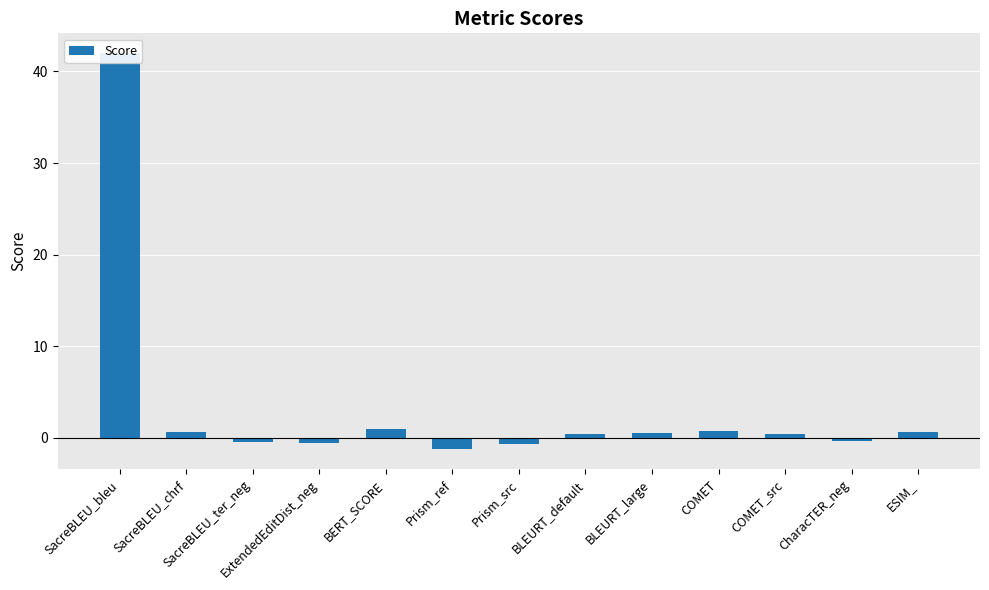

Reading right to left, extract all data points from this chart.

0.7	-0.3	0.5	0.7	0.6	0.4	-0.7	-1.3	1.0	-0.6	-0.4	0.7	42.0